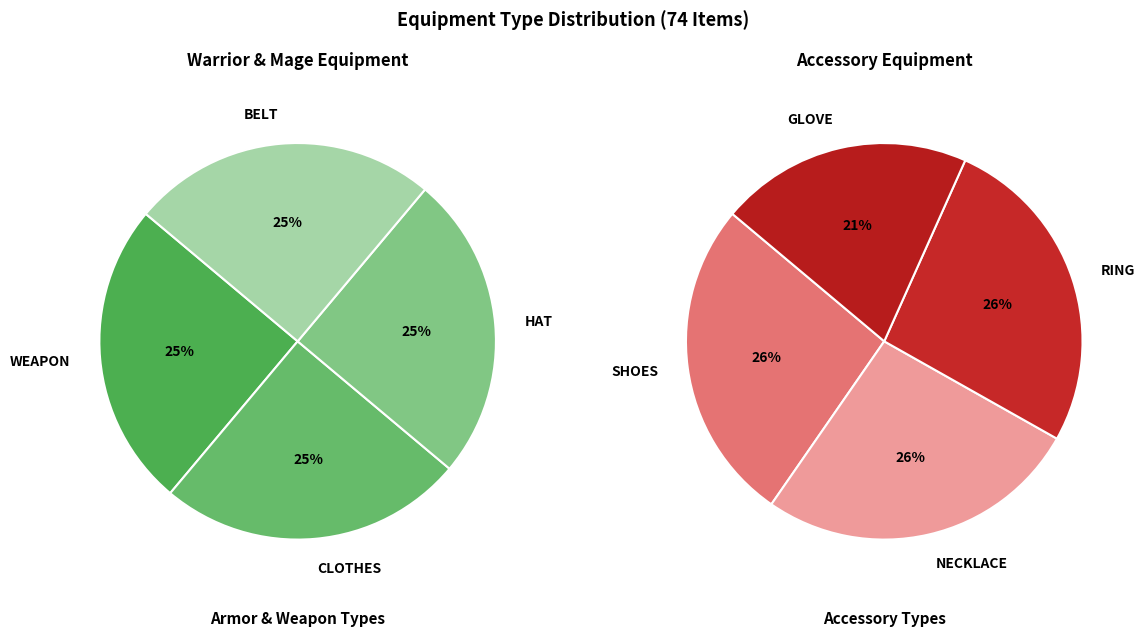

The WEAPON slice represents 24% of the pie. True or false?

False